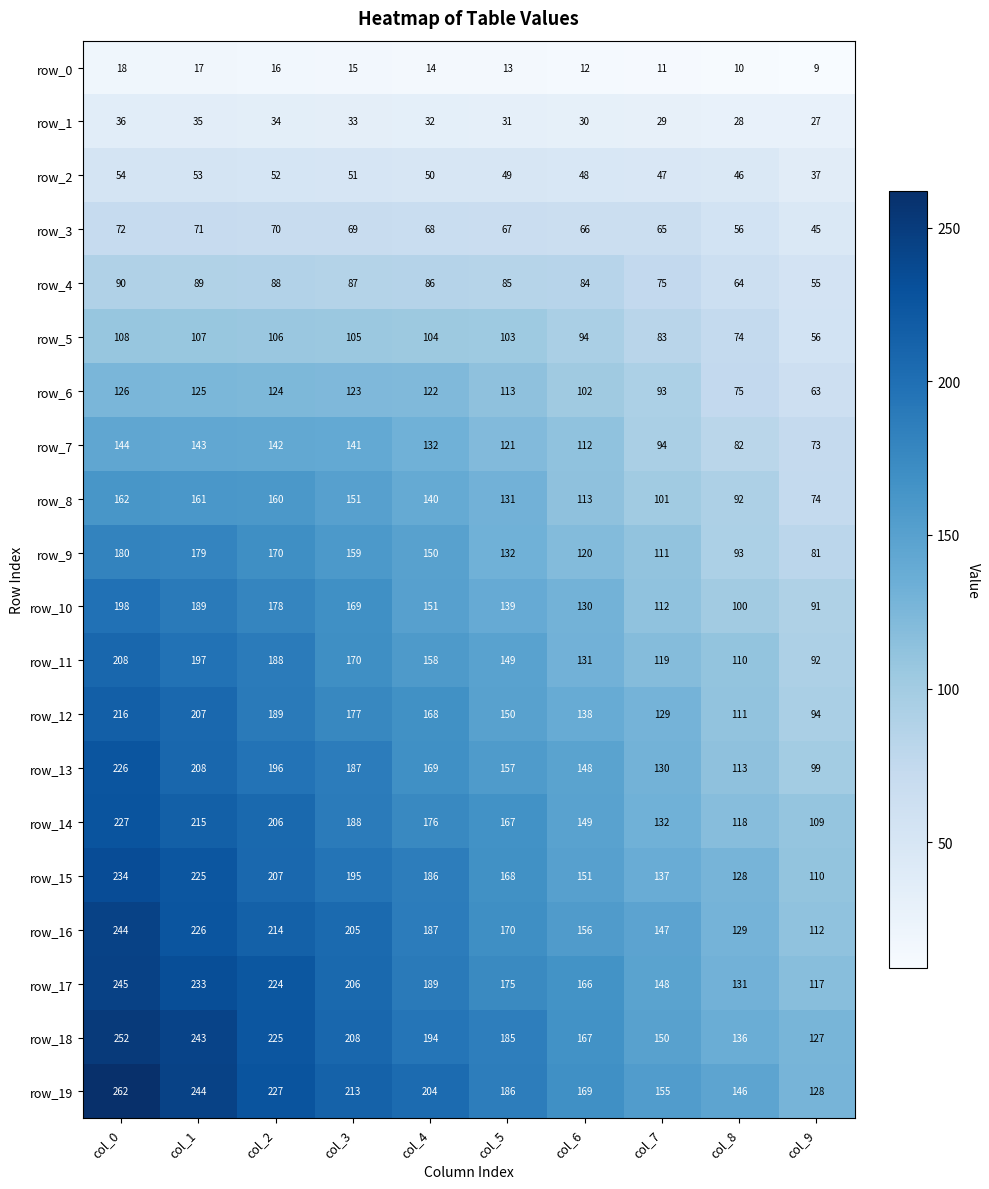

At which category is the sum across all series the highest?

col_0